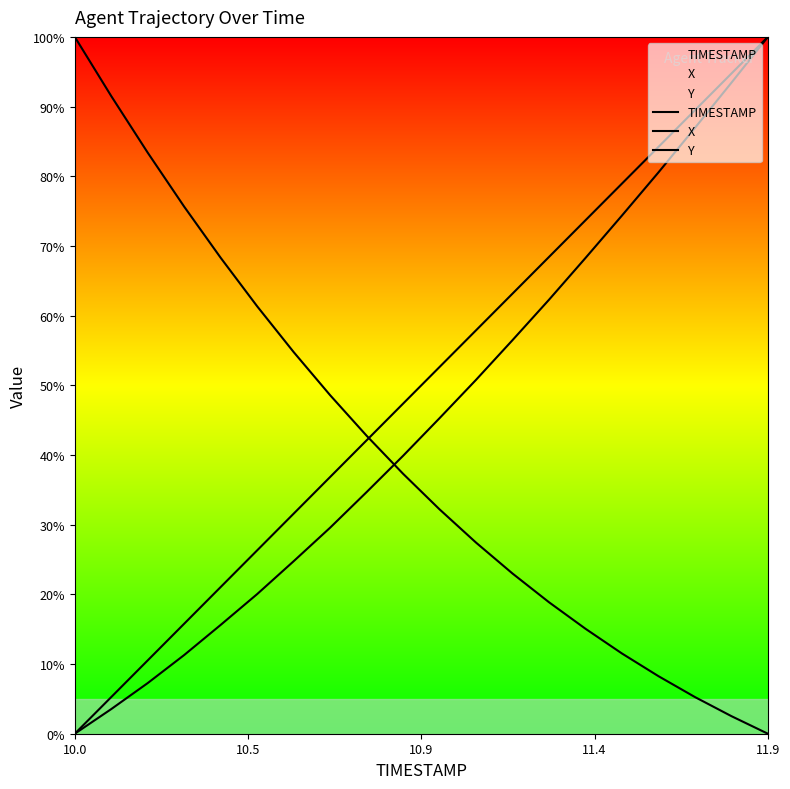

Rank the series at 10.0 from lowest to highest value.

TIMESTAMP, Y, X